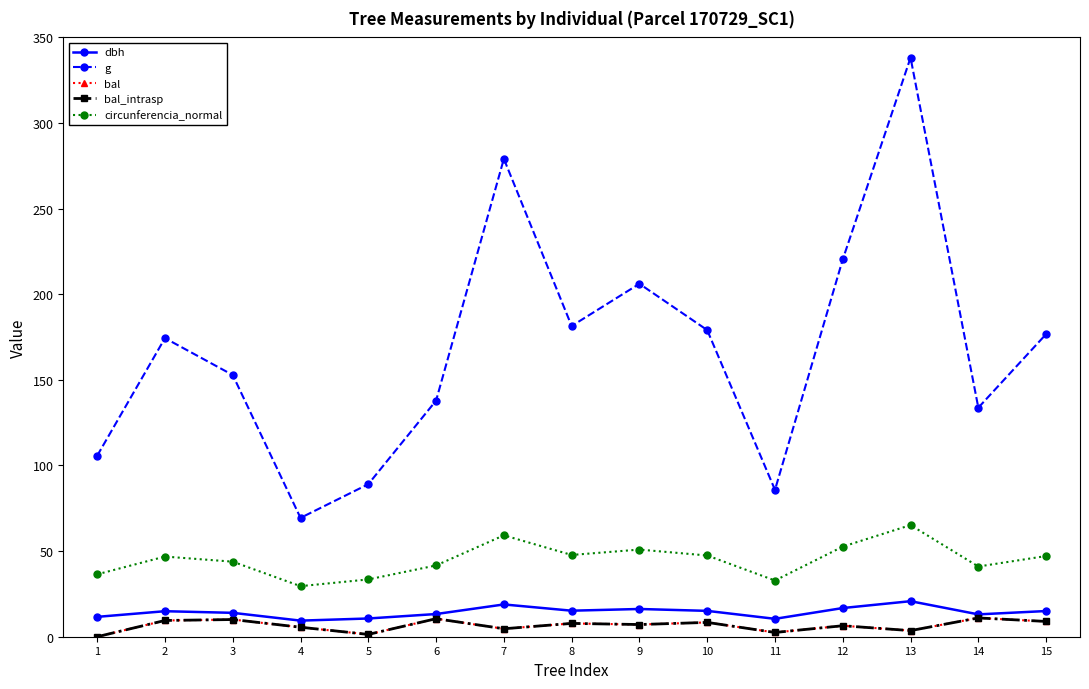

What value does the g series have at 12?

220.3